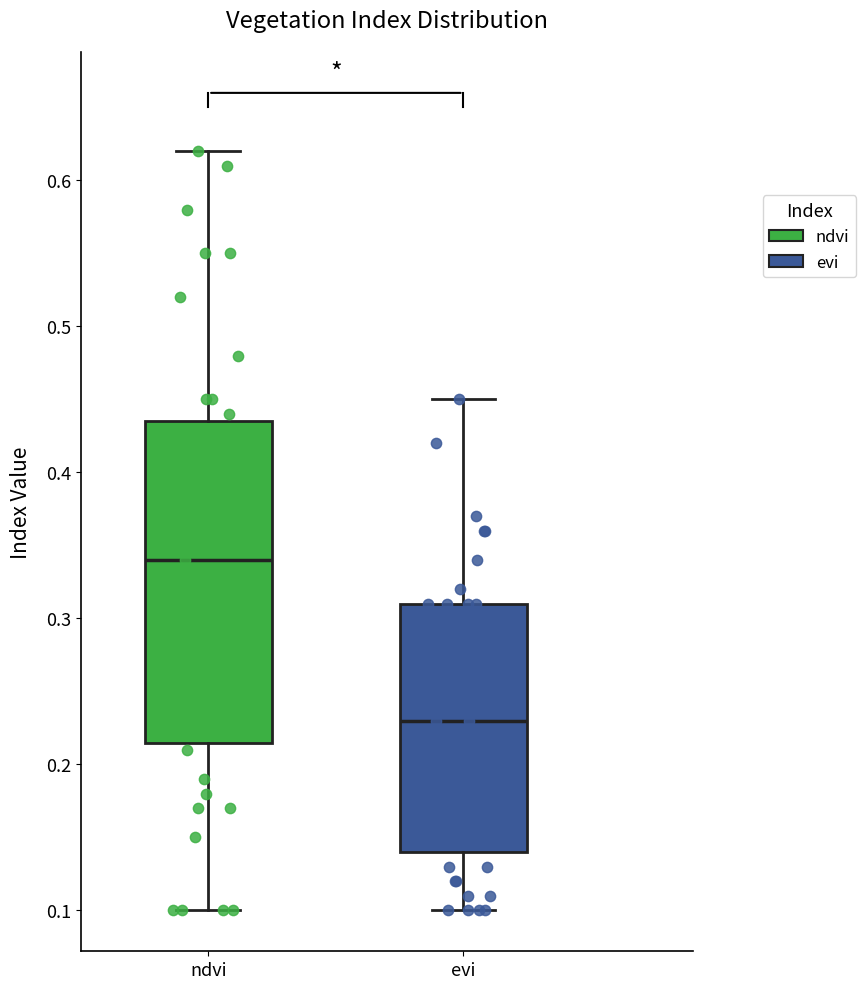

Comparing the boxes themselves (not the whiskers), which one is the tallest?

ndvi